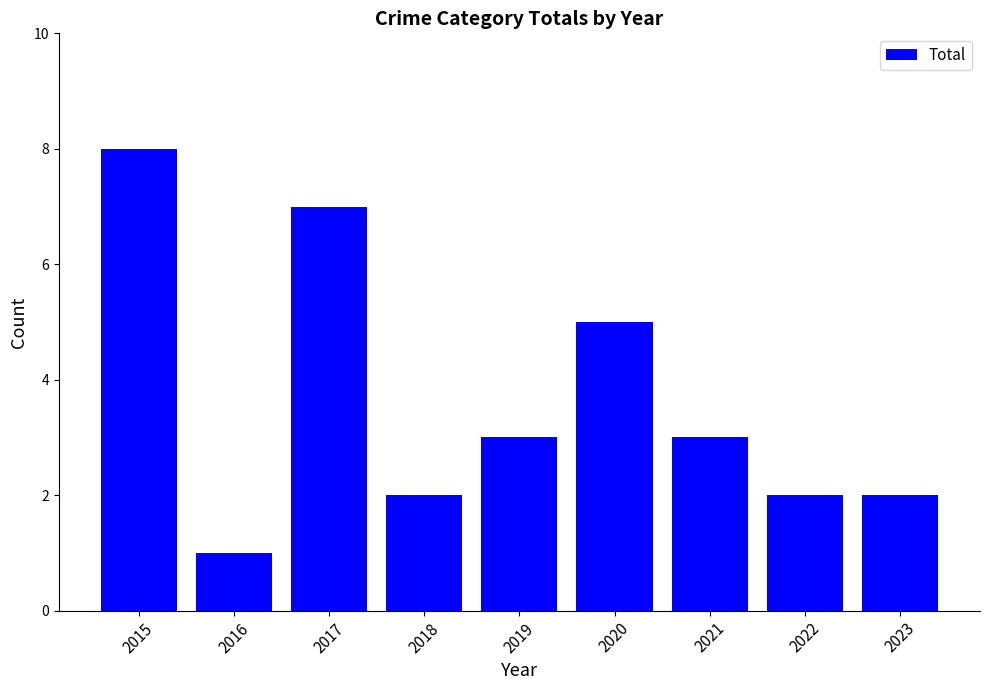

Count the number of data series in this chart.

1